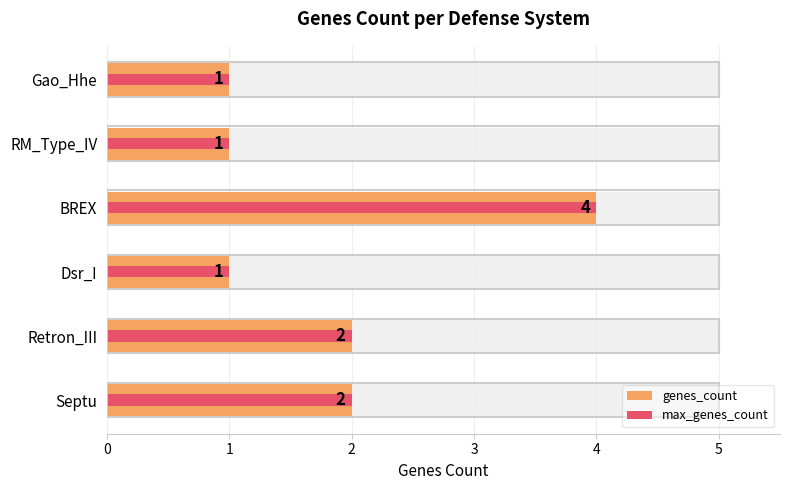

True or false: genes_count has a value of 4 at BREX.

True